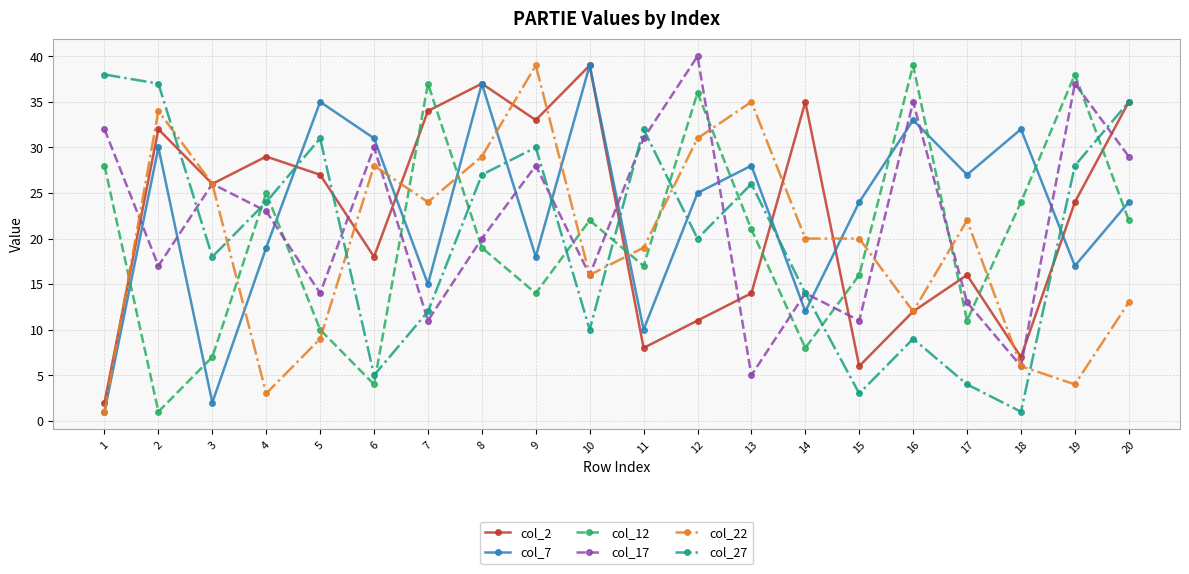

What is the value of the col_7 point at the 16th from the left?

33